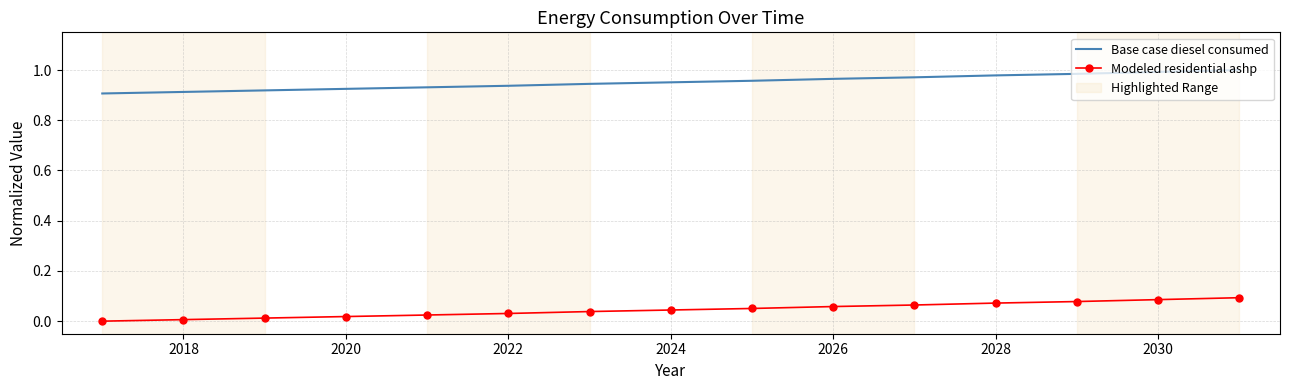

What is the difference between the highest and lowest values at 2030?

0.9